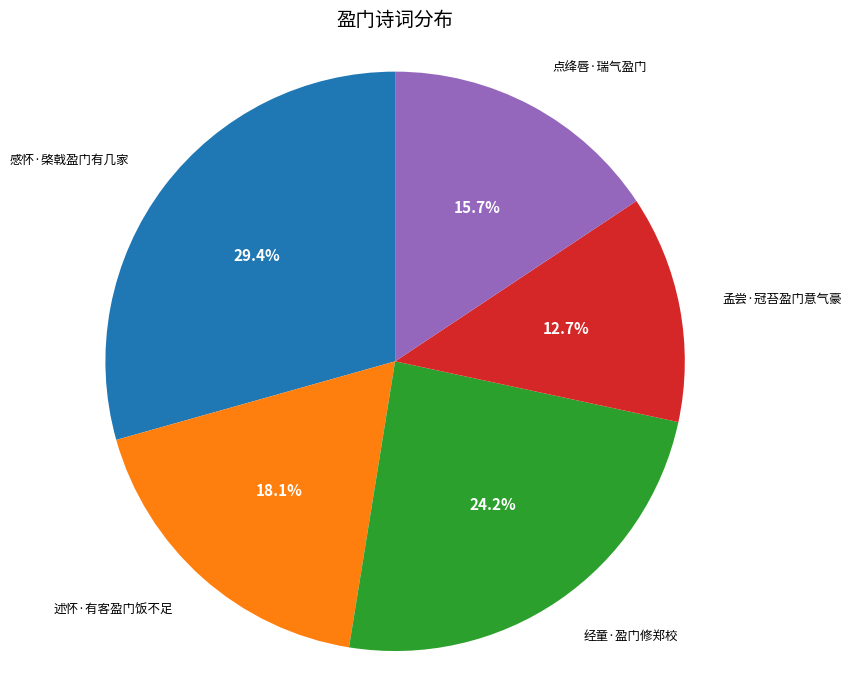

Is there a majority slice in this chart?

No